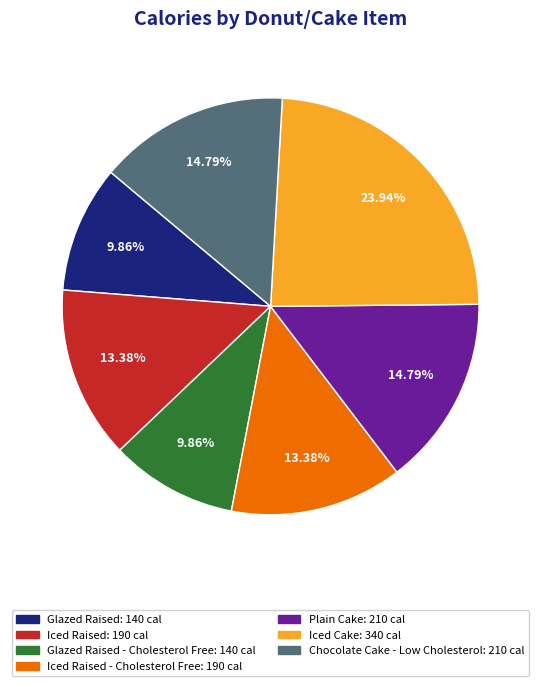

Does any single category account for the majority?

No